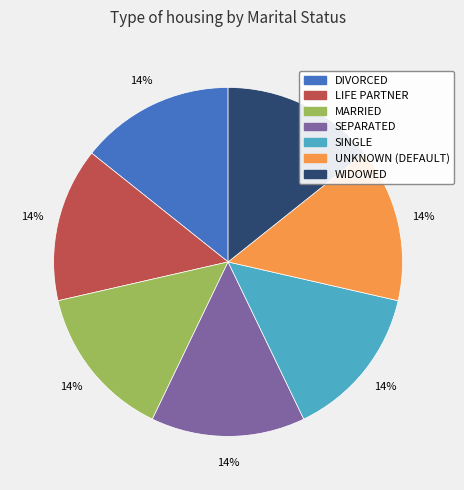

Is there any slice that represents more than half of the pie?

No